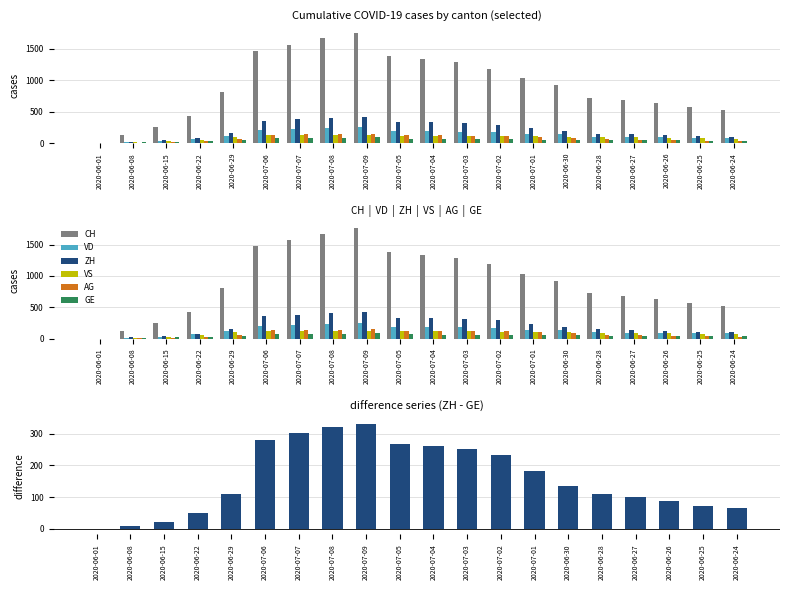

Which series has the largest total across all categories?

CH